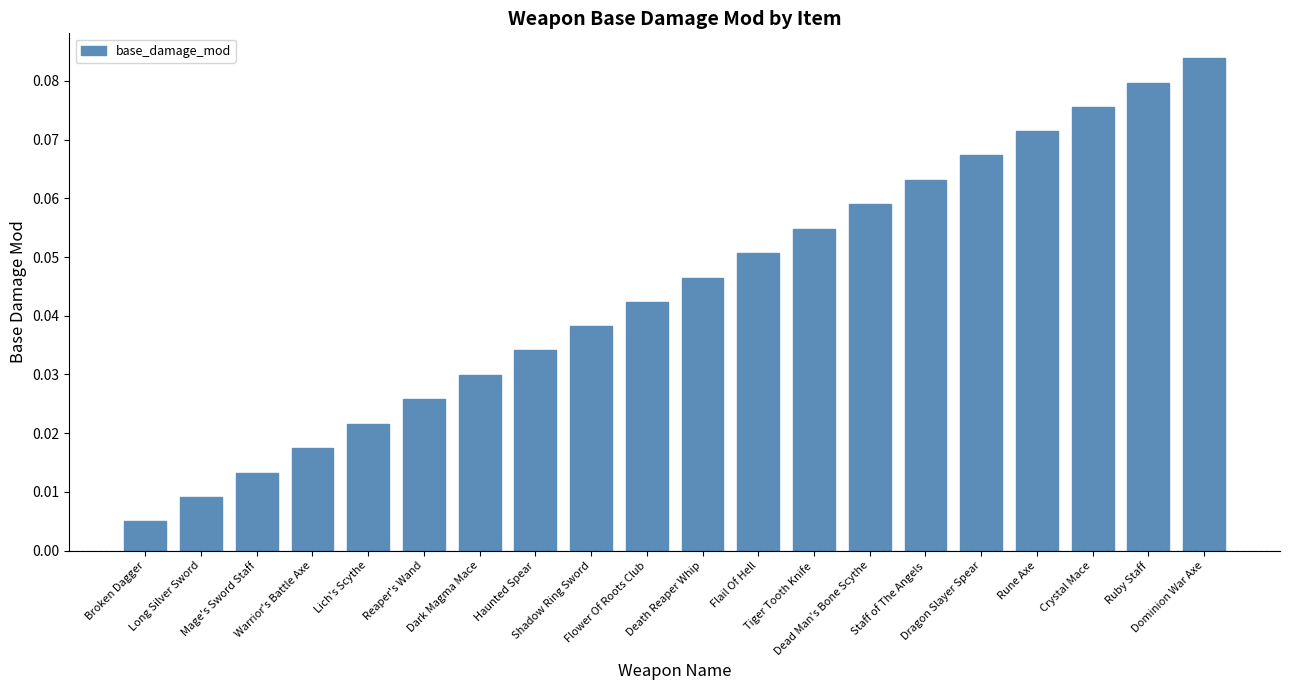

What is the difference between the maximum and second lowest values?

0.1